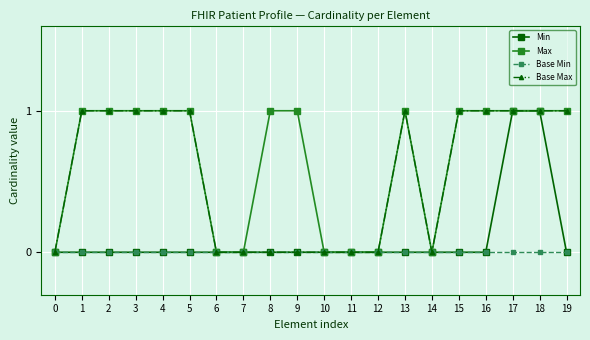

How many data points in Base Max are less than 1?

9